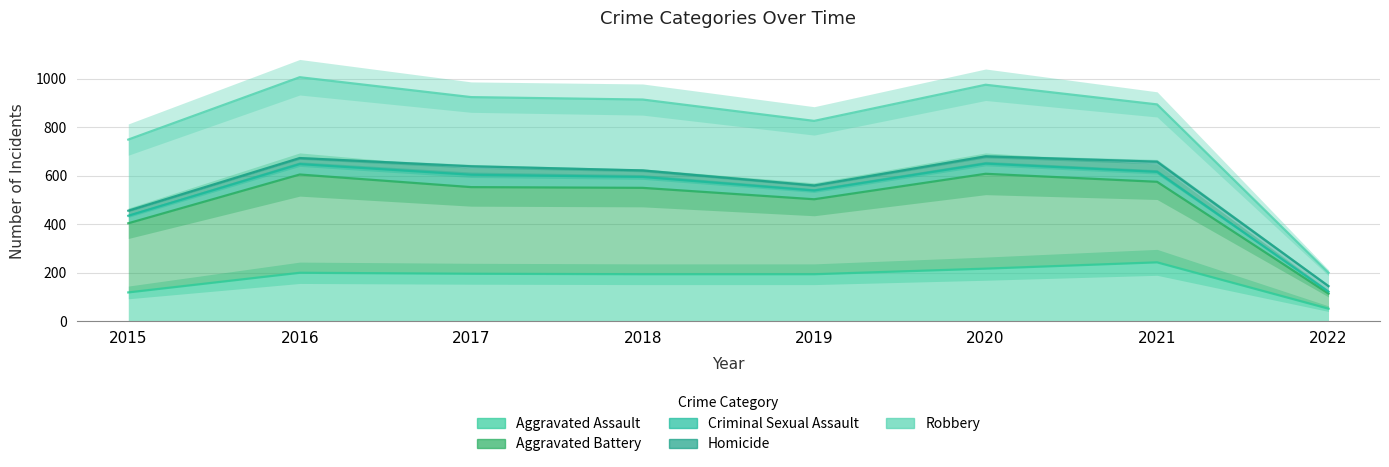

What is the lowest value of the Aggravated Battery series?

114